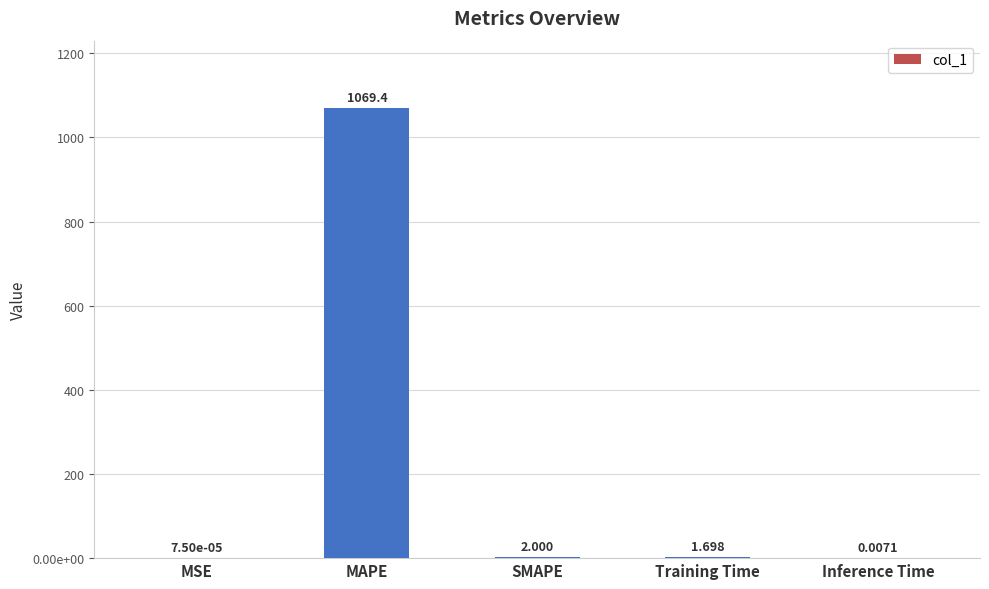

Reading left to right, extract all data points from this chart.

MSE=0.0	MAPE=1069.4	SMAPE=2.0	Training Time=1.7	Inference Time=0.0